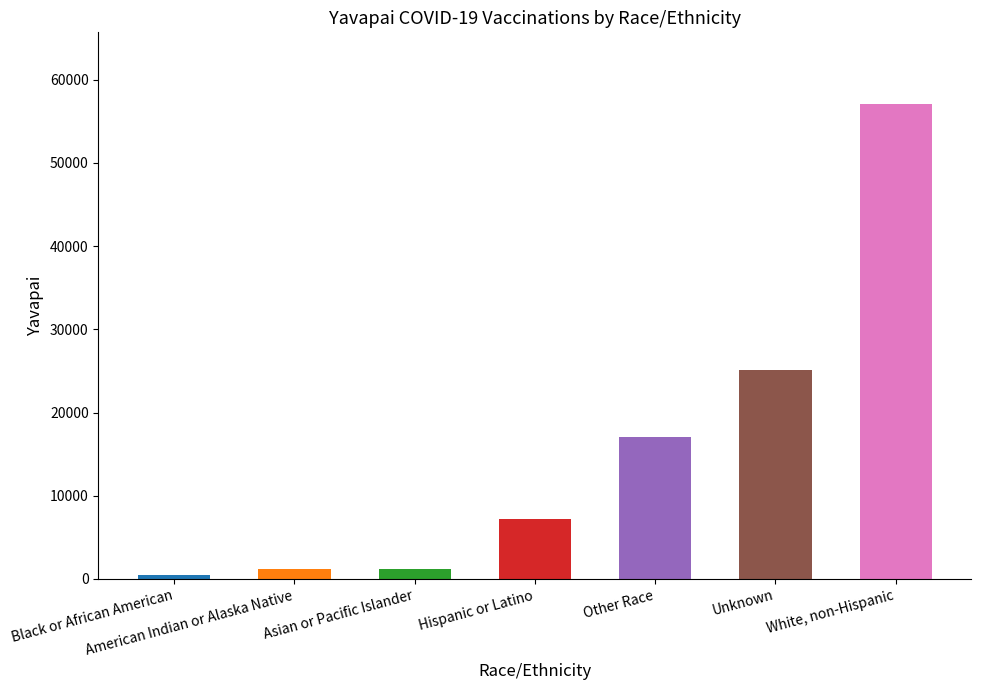

The chart shows a value of 25062 at Unknown. True or false?

True